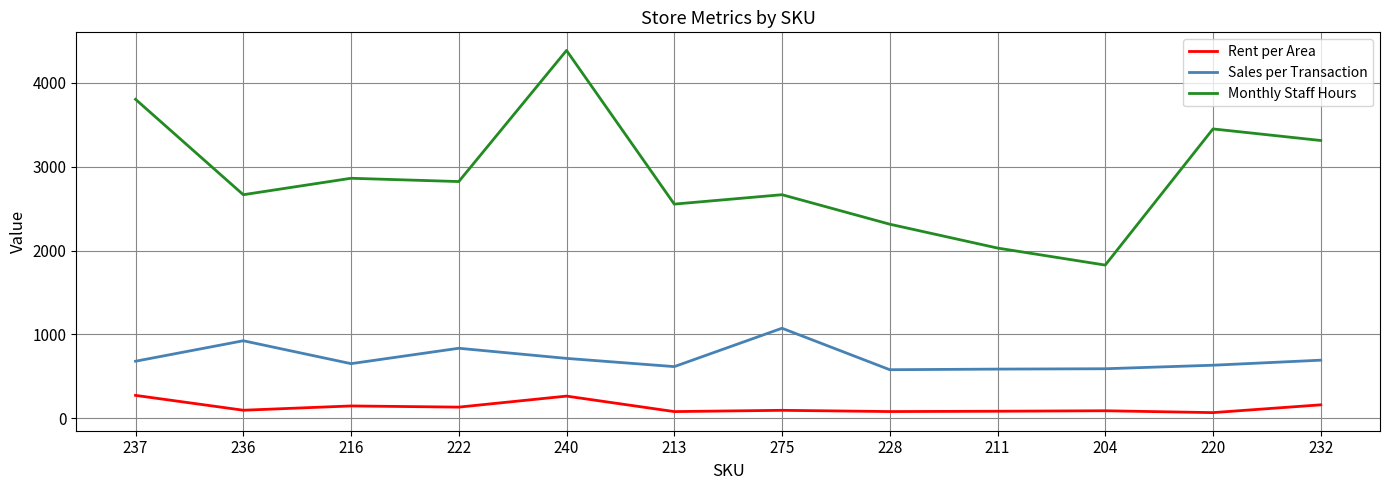

How many distinct data groups are displayed?

3